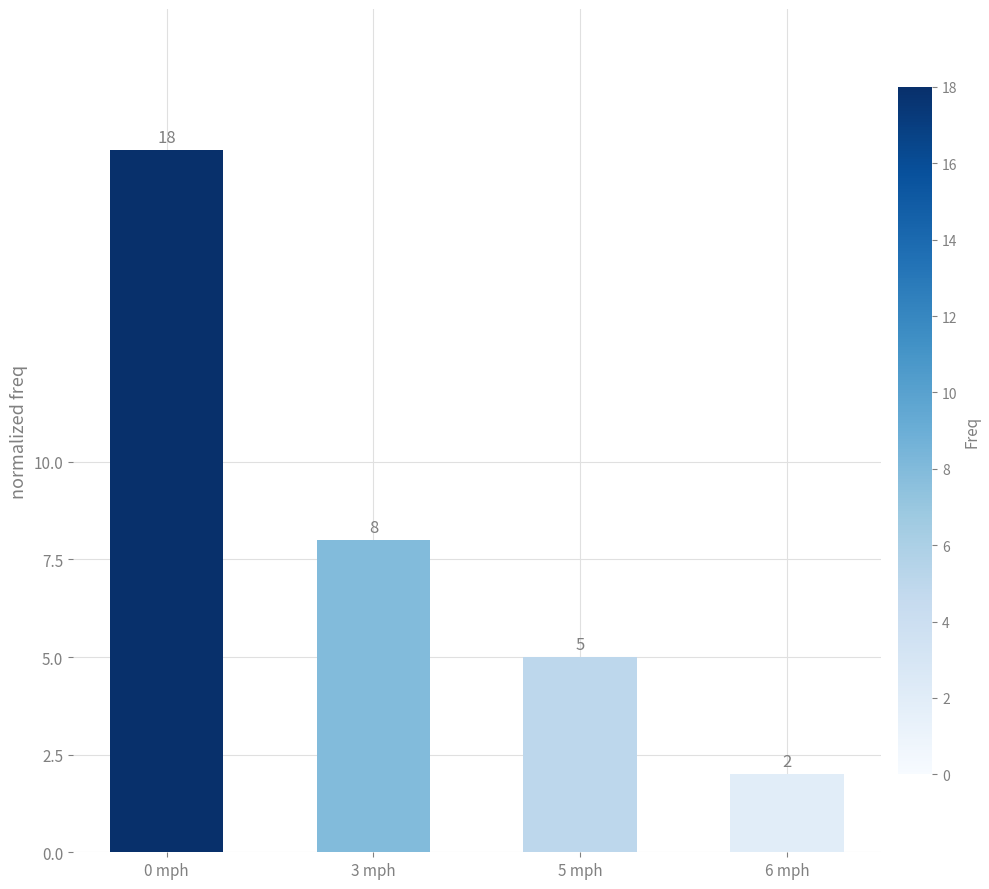

List the labels in order of value, largest first.

0 mph, 3 mph, 5 mph, 6 mph